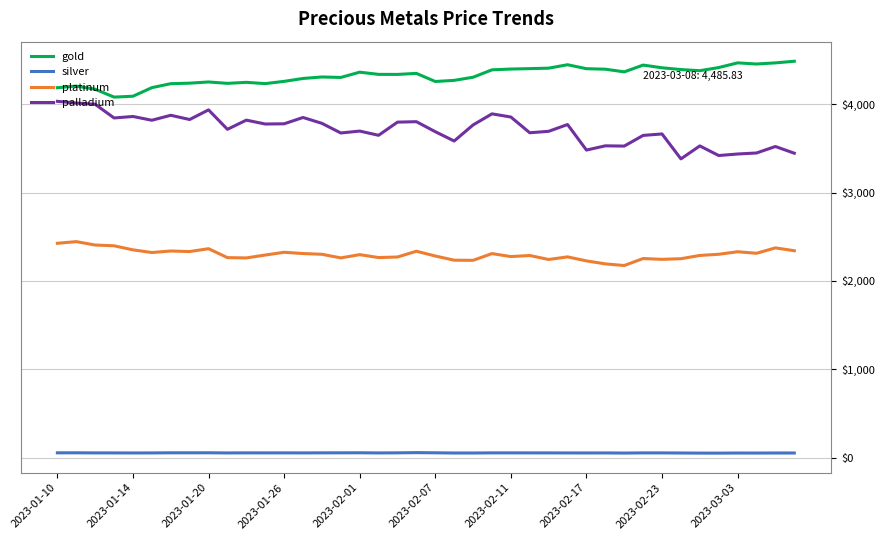

What is the maximum value for platinum?

2443.9